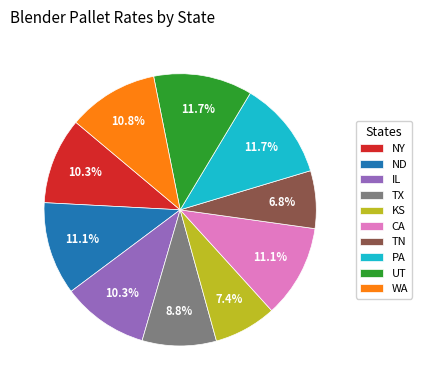

Which has a higher value, ND or KS?

ND